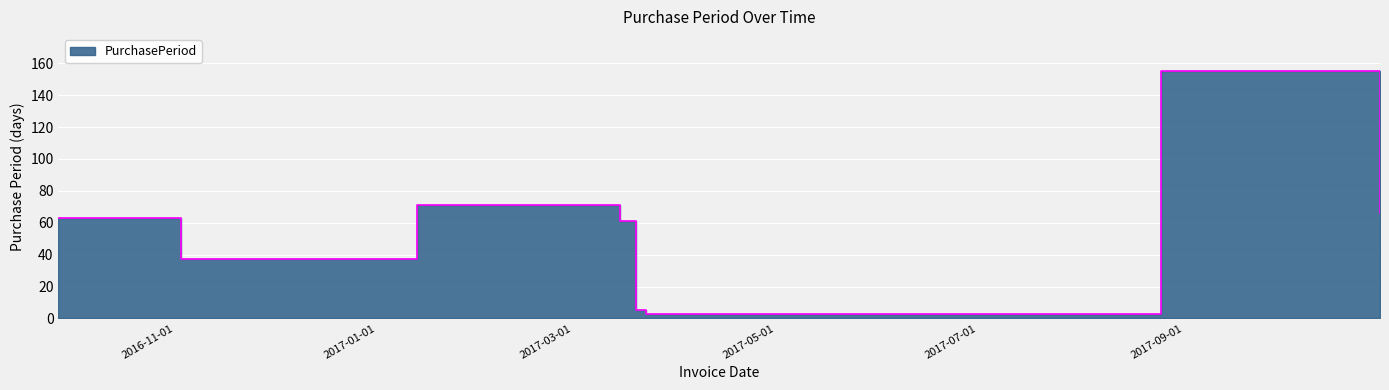

What is the sum of all values?

461